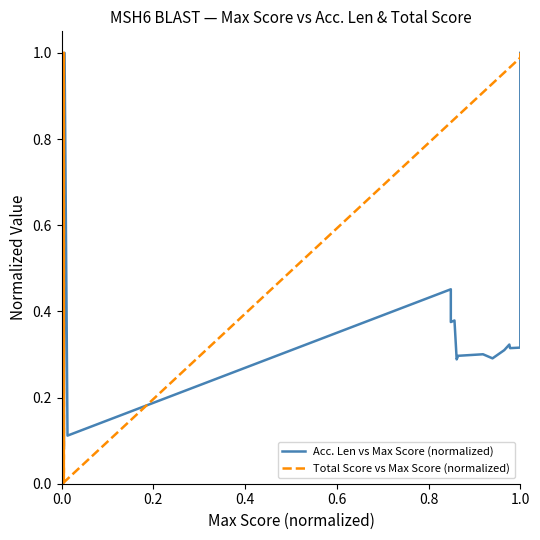

In Total Score vs Max Score (normalized), how many points are higher than both neighbors (excluding endpoints)?

2